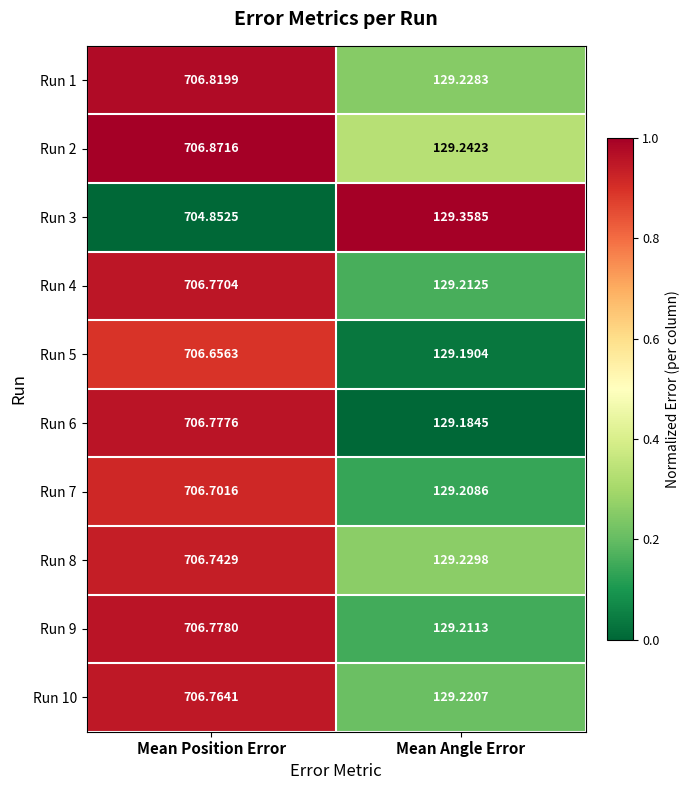

Where is Run 6 nearest to the value 417?

Mean Angle Error